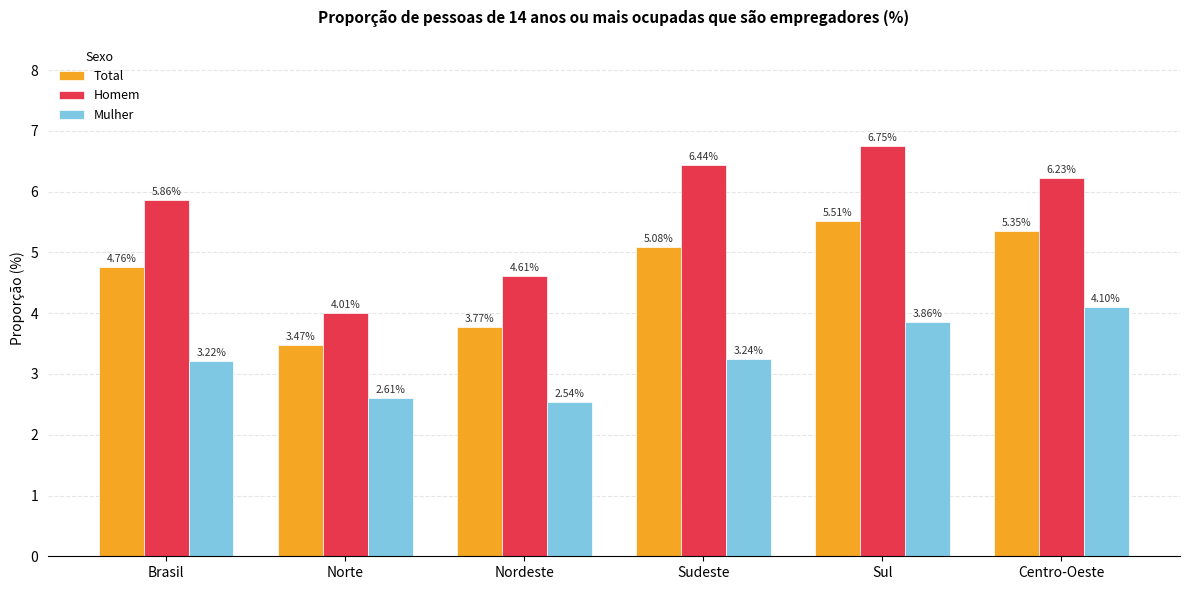

Count the number of data series in this chart.

3